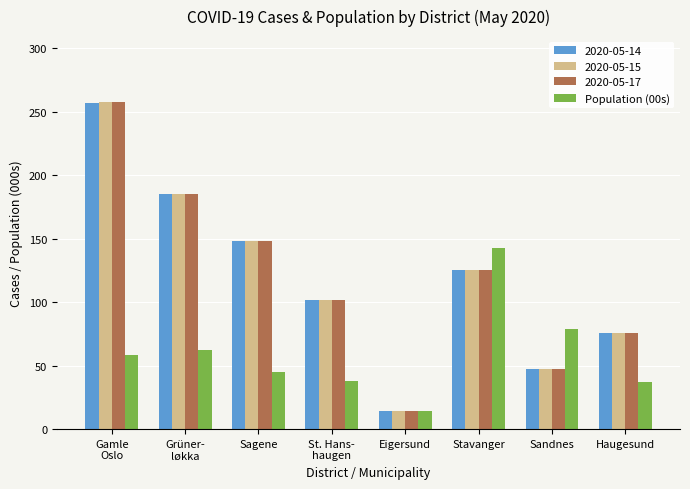

What is the difference between the 2020-05-14 values at Stavanger and Sandnes?

78